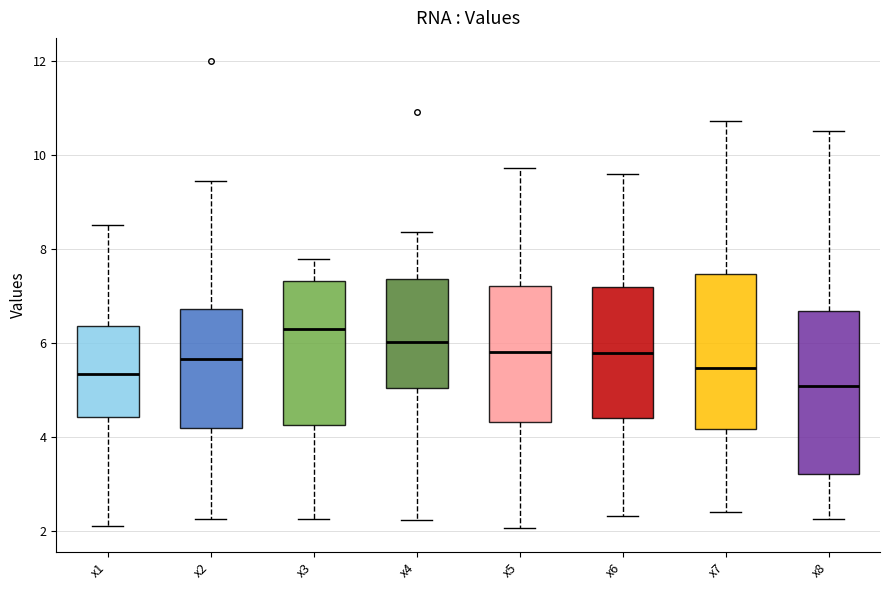

Where does the upper whisker of the box for x6 end on the y-axis? The values are not printed on the chart, so give them approximately, as read against the axis.

9.6